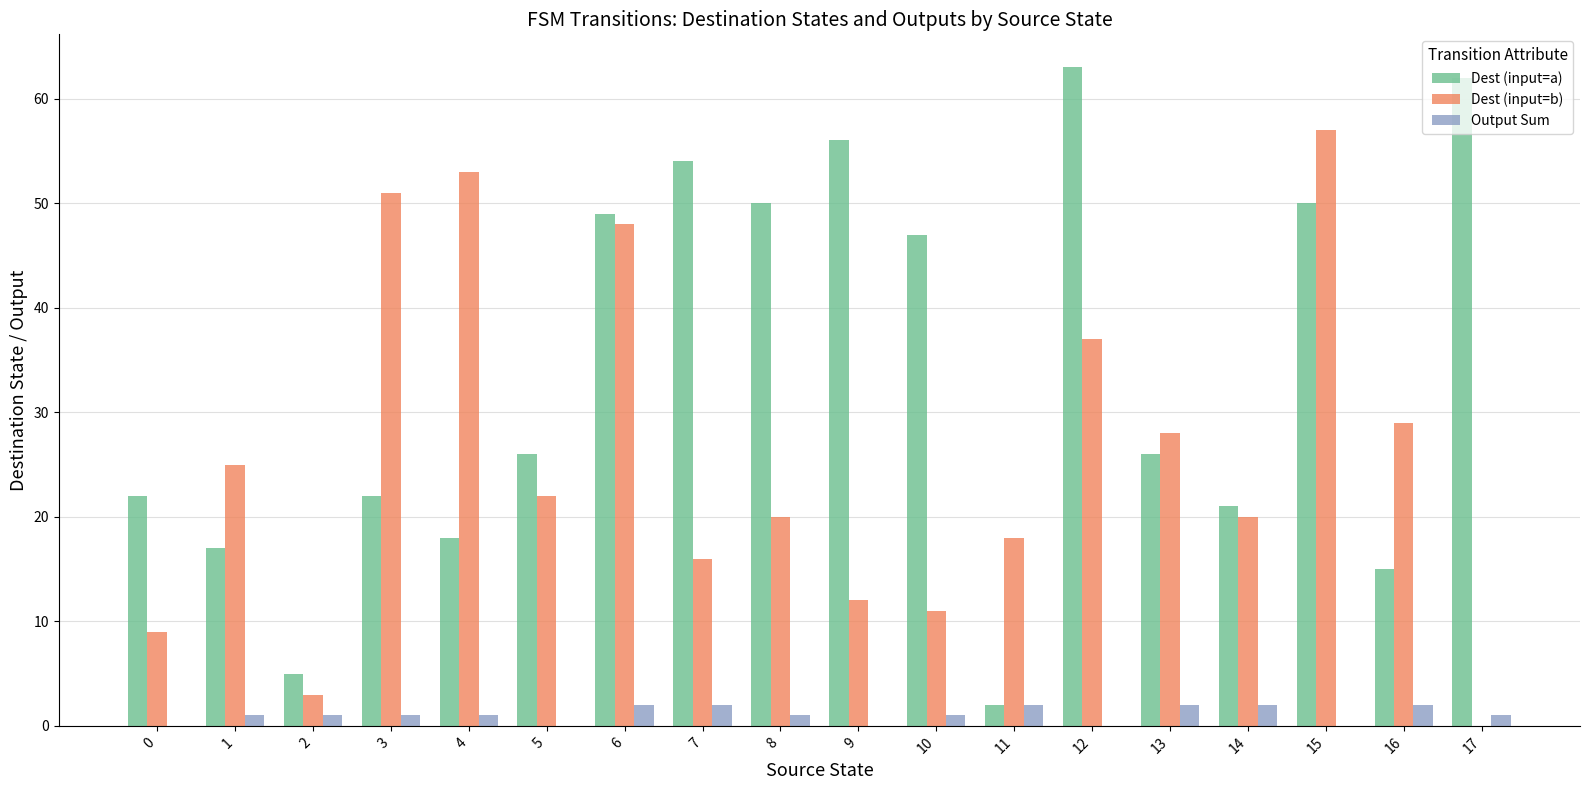

What is the sum of all Output Sum values?

19